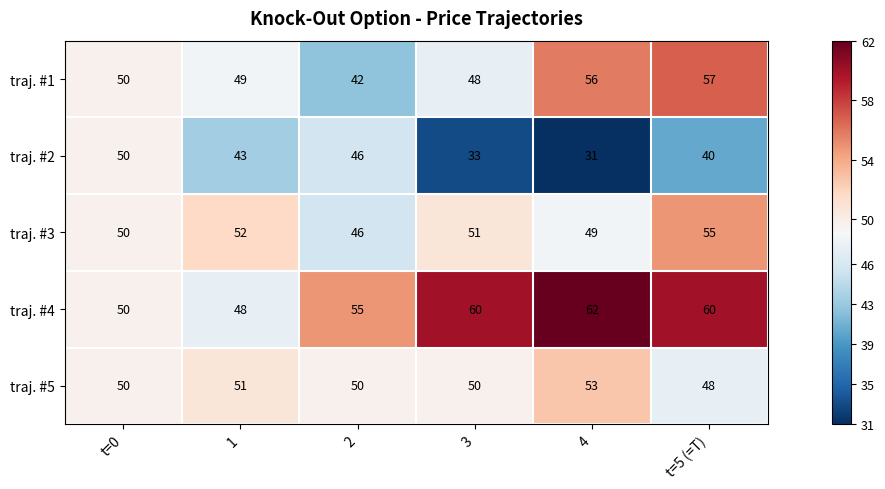

Which series changed the most between 4 and t=5 (=T)?

traj. #2